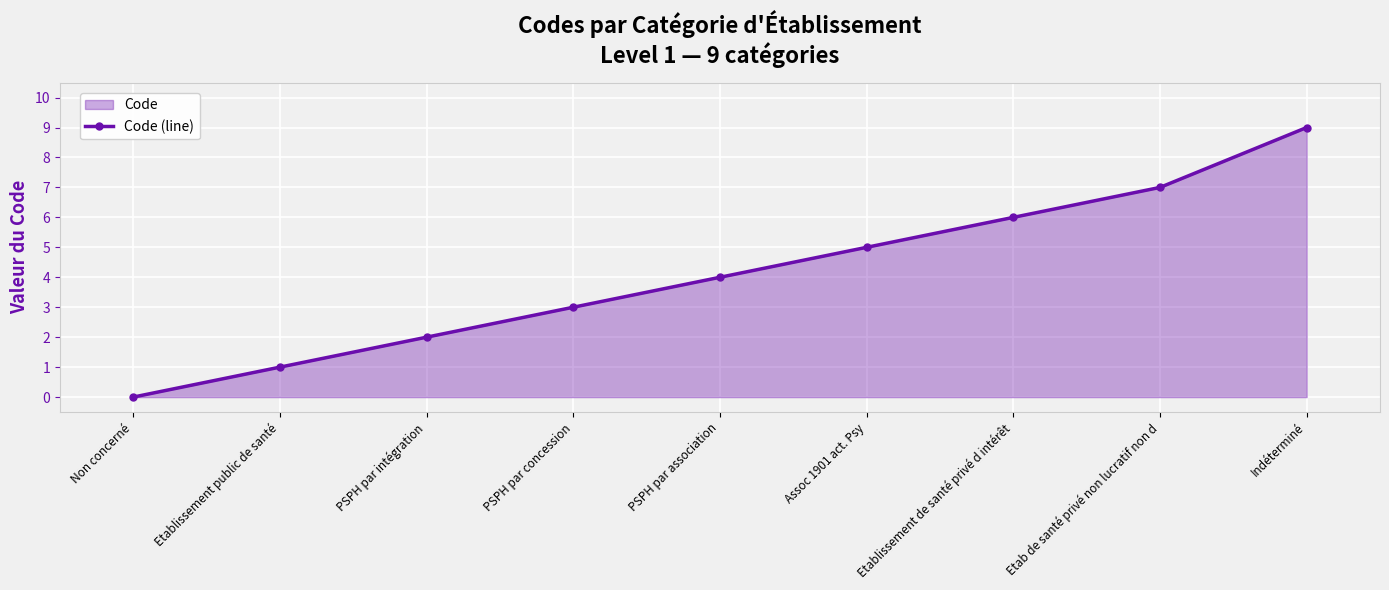

What is the average value?

4